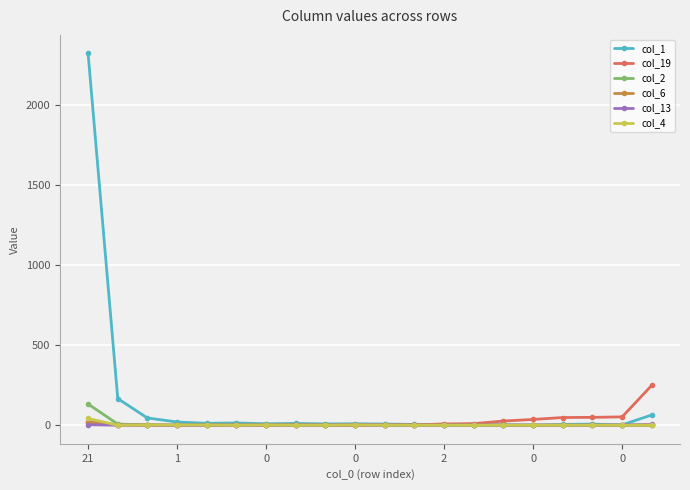

What is the average value of the col_4 series?

2